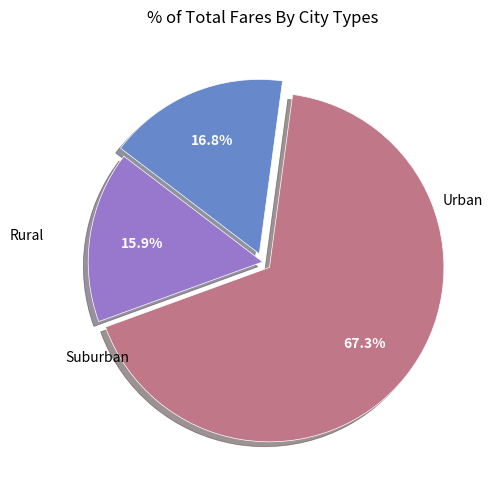

Count the number of slices in the pie.

3